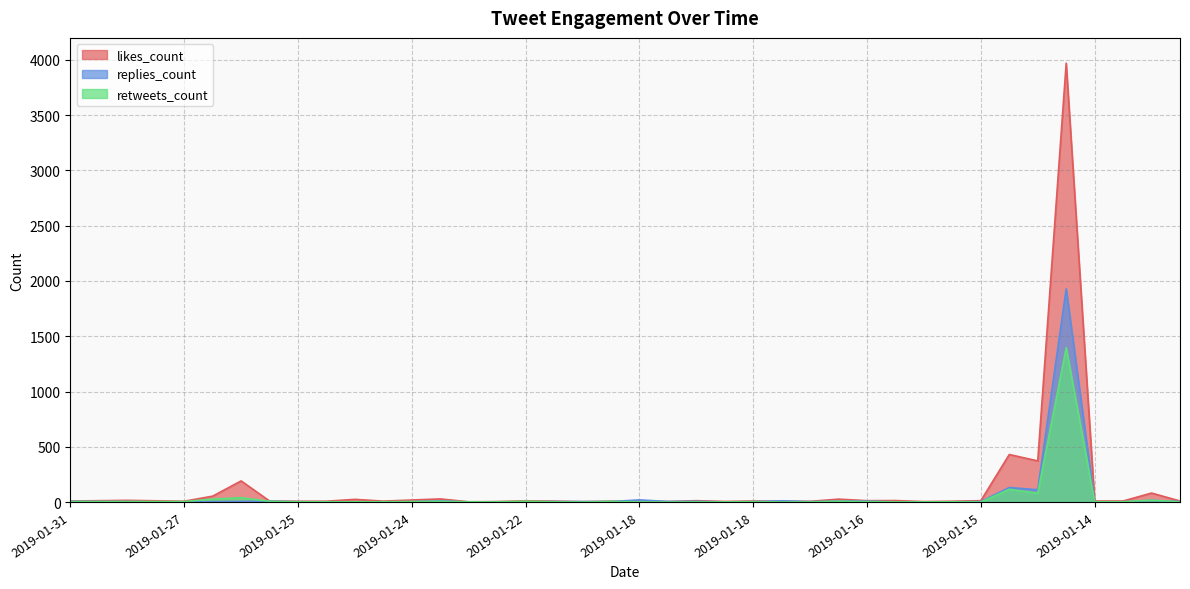

At which category does likes_count reach its first local valley?

2019-01-27